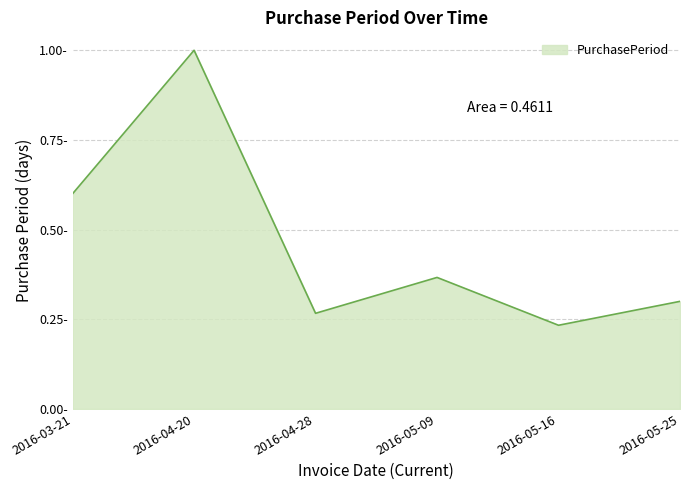

What is the greatest value displayed?

1.0